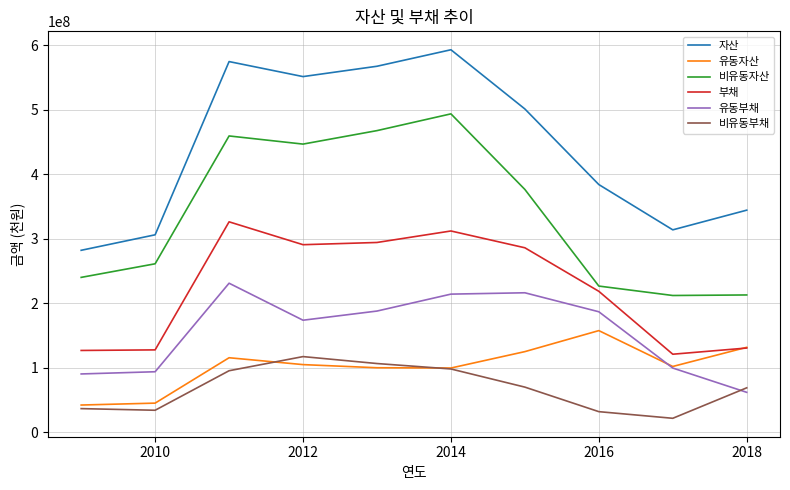

Which series has the widest spread of values?

자산